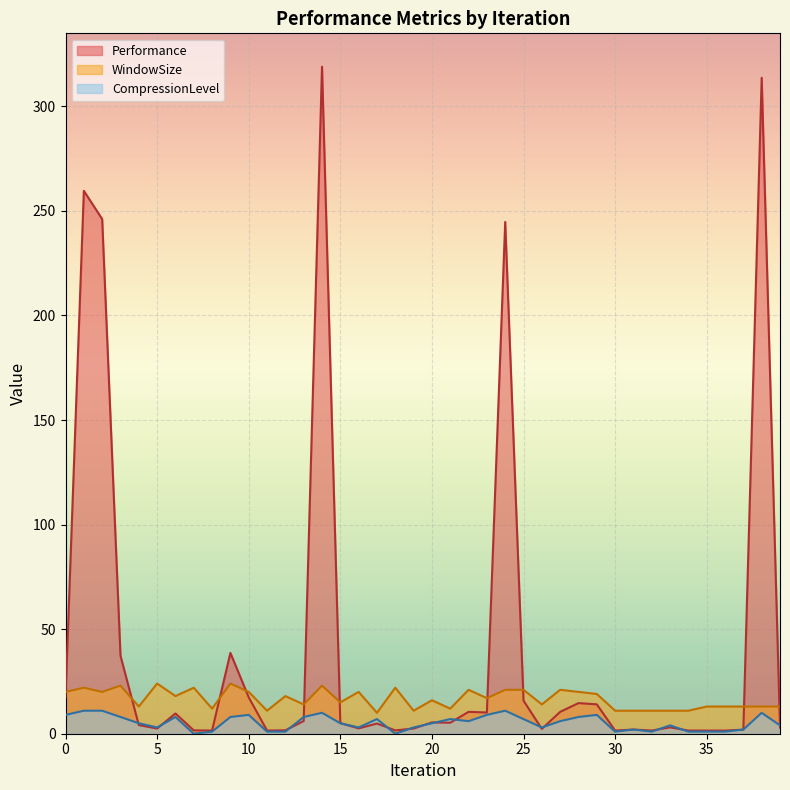

The value of WindowSize at 7 is 22.0. True or false?

True